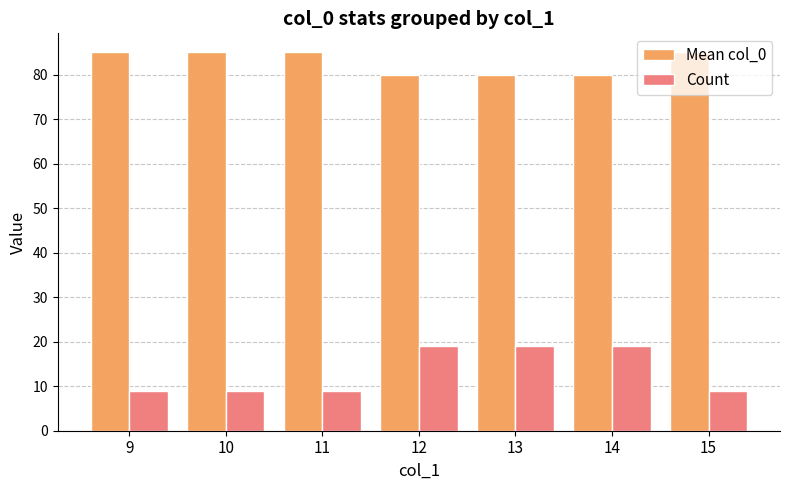

Reading right to left, extract all data points from this chart.

Mean col_0: 15=85	14=80	13=80	12=80	11=85	10=85	9=85
Count: 15=9	14=19	13=19	12=19	11=9	10=9	9=9